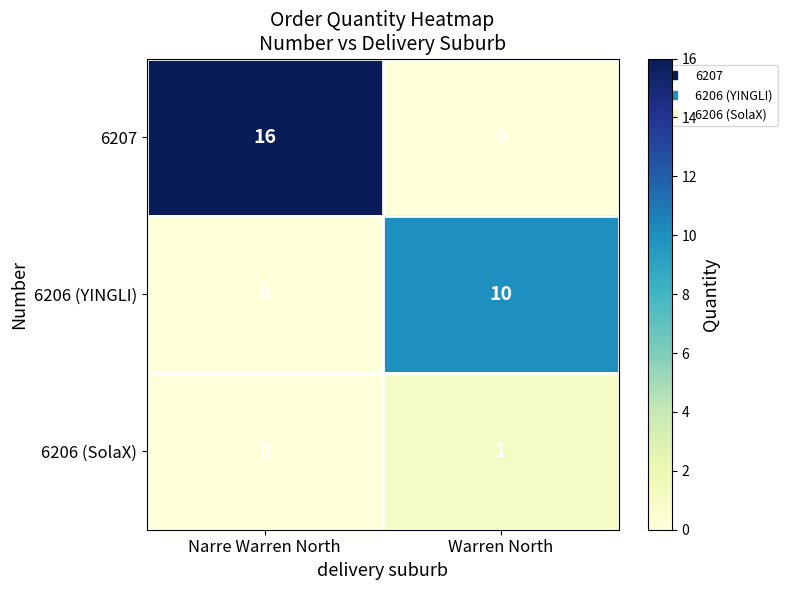

Which series has the widest spread of values?

6207